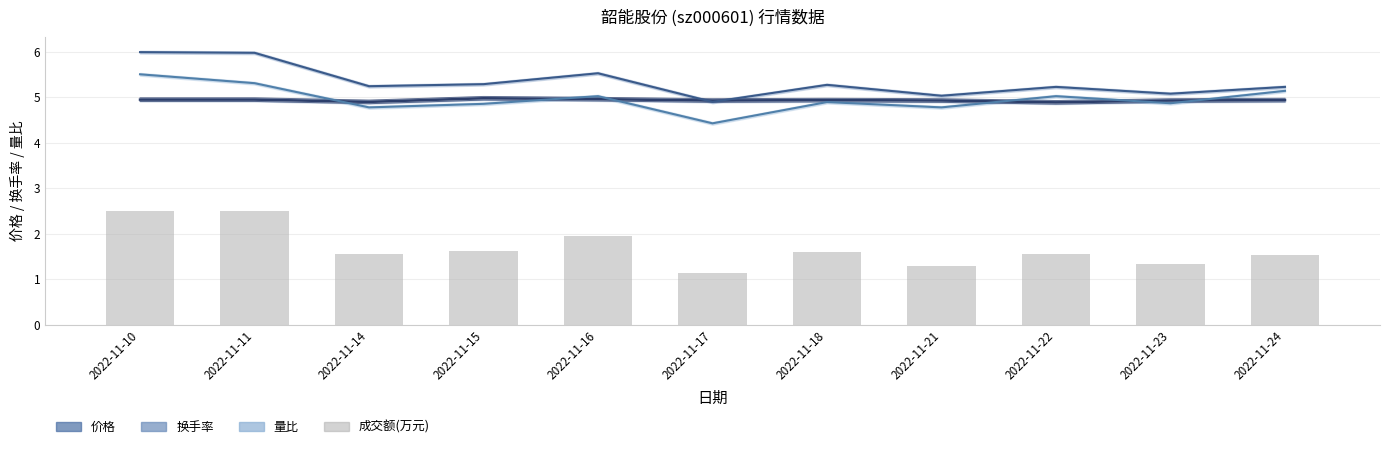

Count the 价格 values in the range 4 to 5.

11